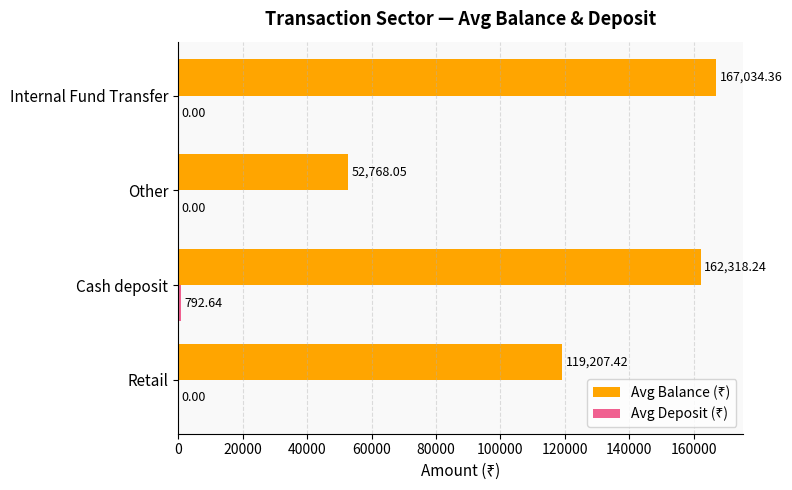

Which label corresponds to the largest value in the chart?

Internal Fund Transfer